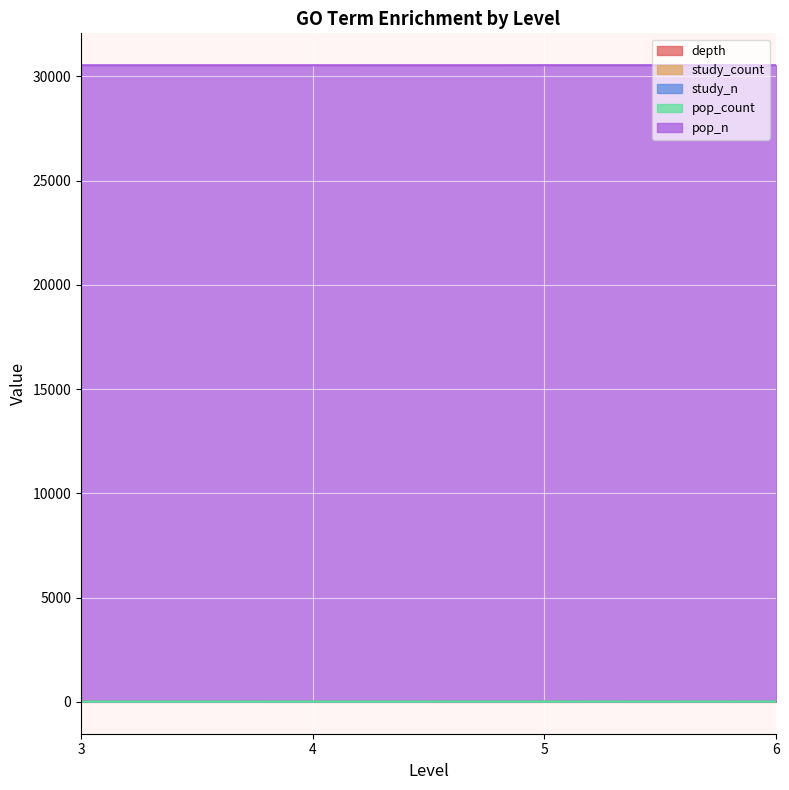

How many distinct data groups are displayed?

5